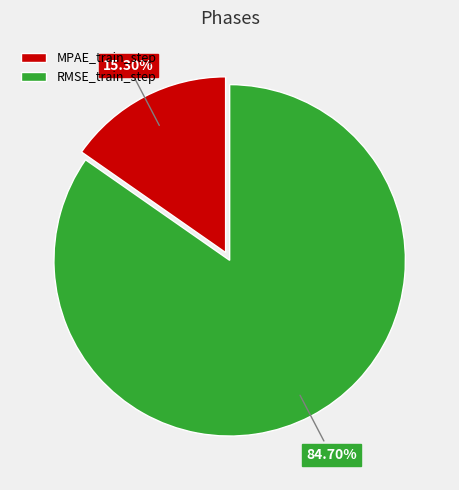

Combined, do MPAE_train_step and RMSE_train_step account for over 50%?

Yes